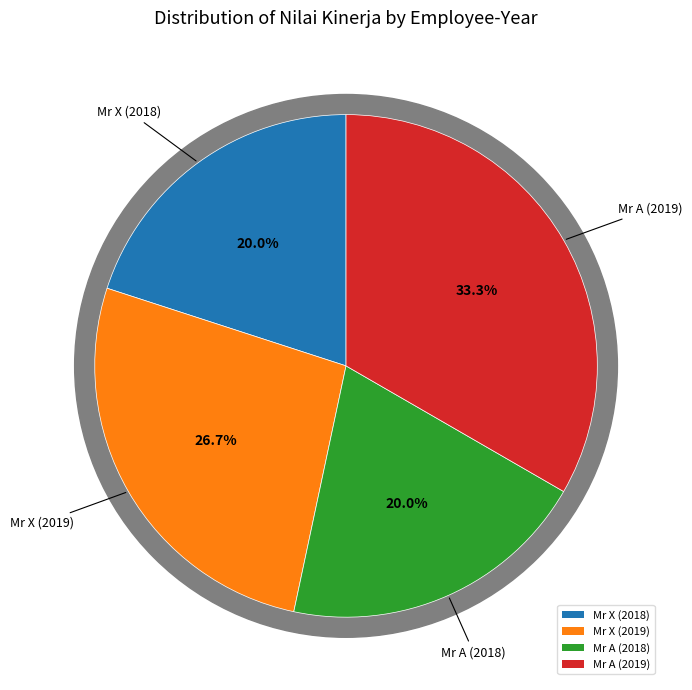

What is the smallest slice in the pie chart?

Mr X (2018)